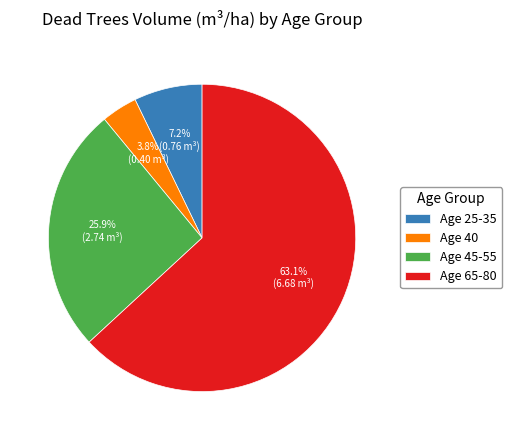

Combined, do Age 45-55 and Age 65-80 account for over 50%?

Yes